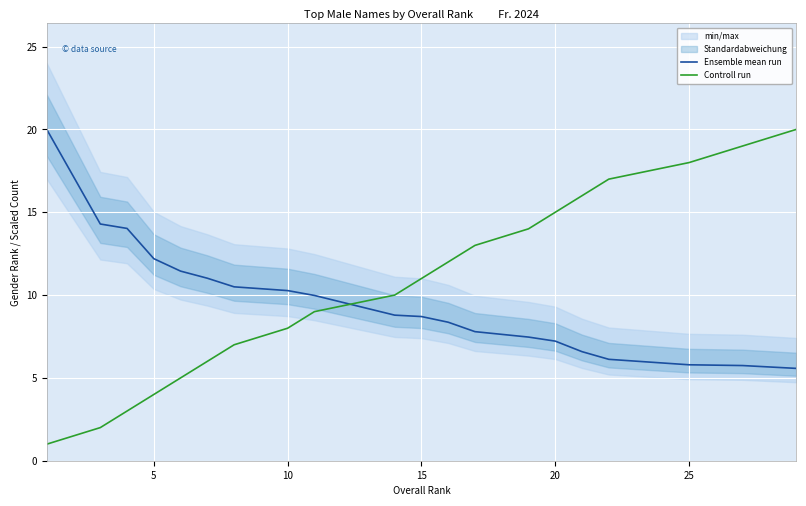

Is it true that Ensemble mean run equals 12.2 at 5?

True